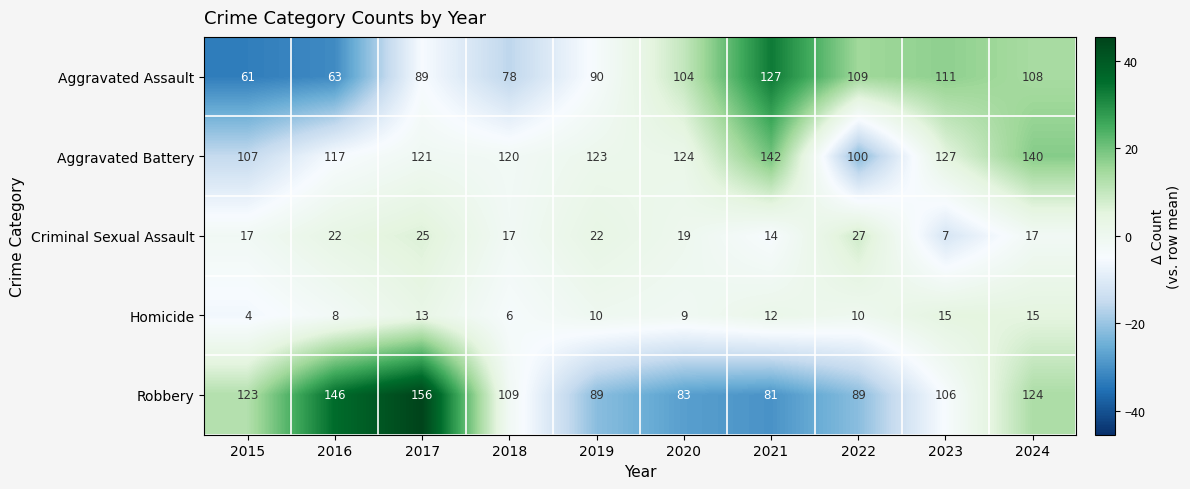

Which series changed the most between 2019 and 2023?

Aggravated Assault